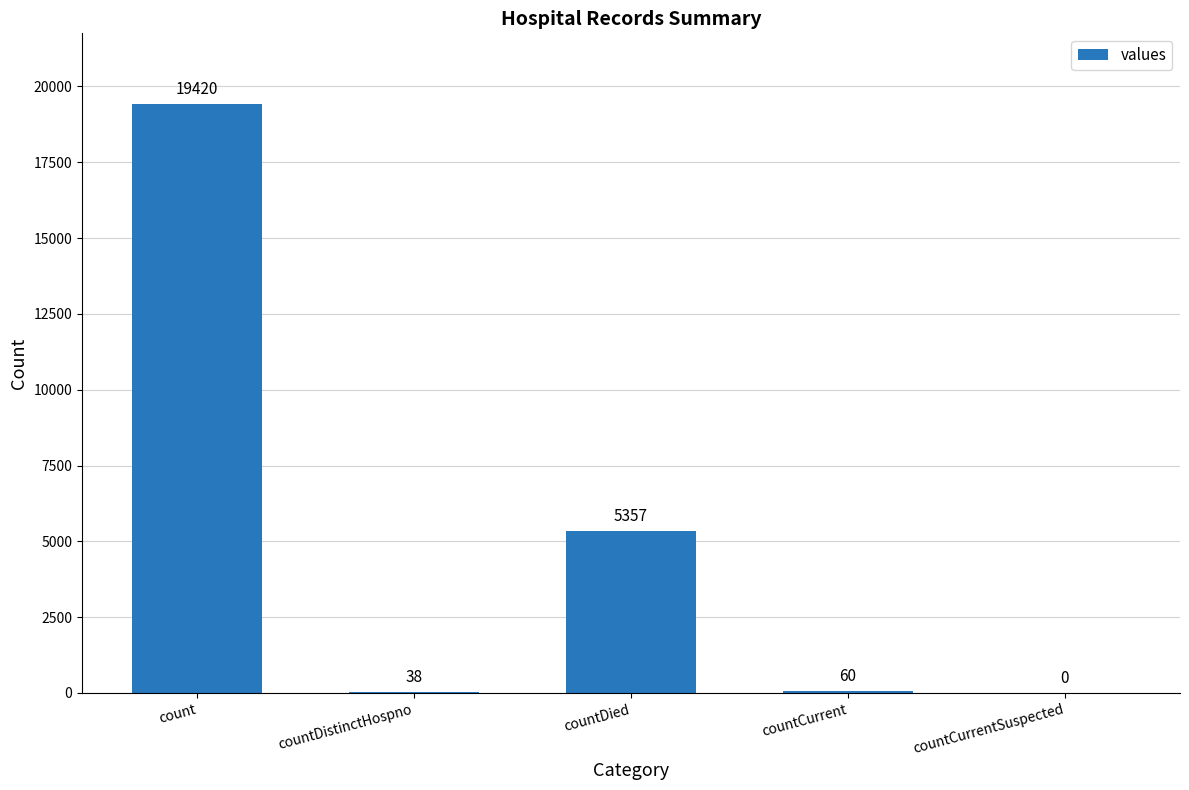

What is the sum of all values?

24875